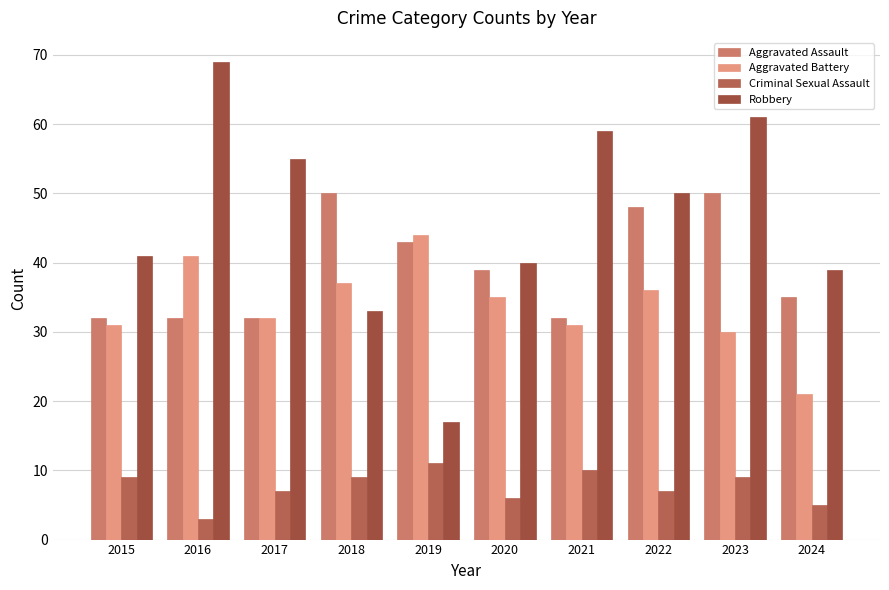

The Aggravated Battery series shows 24 at 2018. True or false?

False